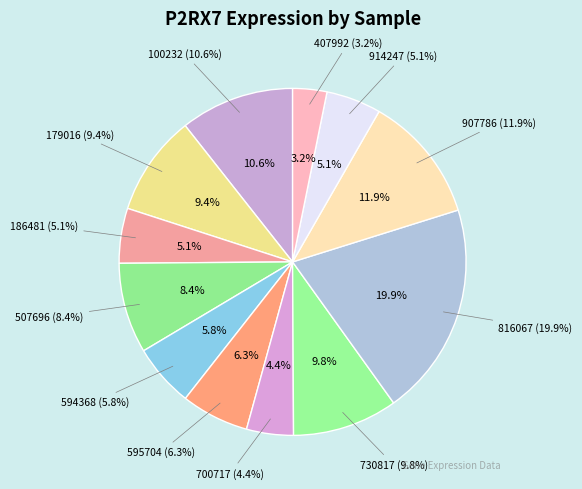

Rank the categories by value from lowest to highest.

407992, 700717, 186481, 914247, 594368, 595704, 507696, 179016, 730817, 100232, 907786, 816067